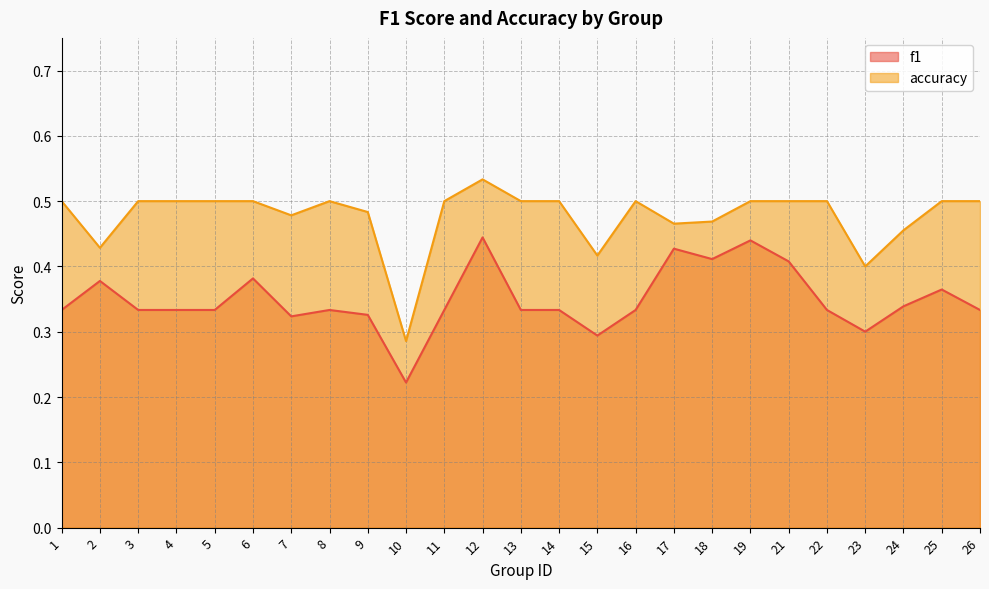

Reading right to left, what are all the values shown in this chart?

f1: 0.3	0.4	0.3	0.3	0.3	0.4	0.4	0.4	0.4	0.3	0.3	0.3	0.3	0.4	0.3	0.2	0.3	0.3	0.3	0.4	0.3	0.3	0.3	0.4	0.3
accuracy: 0.5	0.5	0.5	0.4	0.5	0.5	0.5	0.5	0.5	0.5	0.4	0.5	0.5	0.5	0.5	0.3	0.5	0.5	0.5	0.5	0.5	0.5	0.5	0.4	0.5